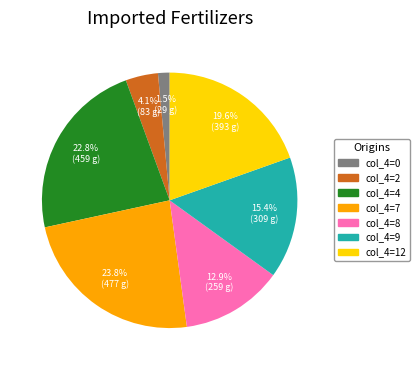

Does any single category account for the majority?

No